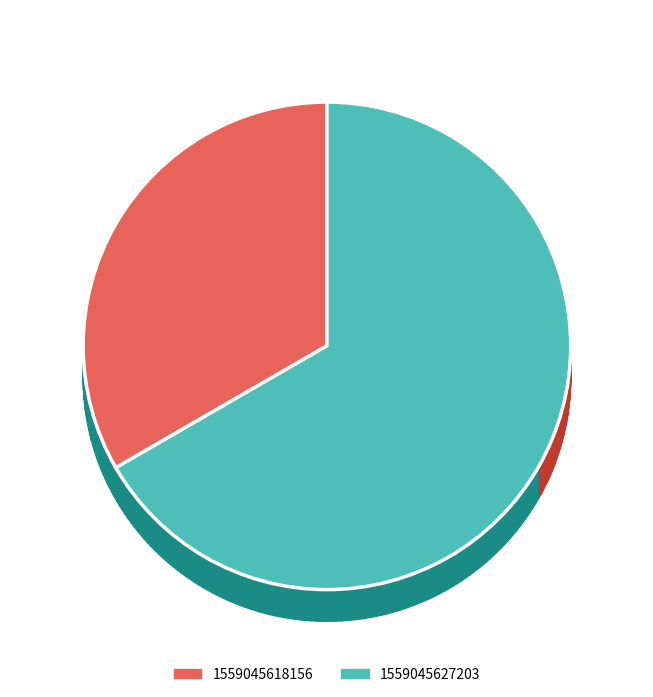

What percentage is NOT represented by 1559045618156?

66.7%